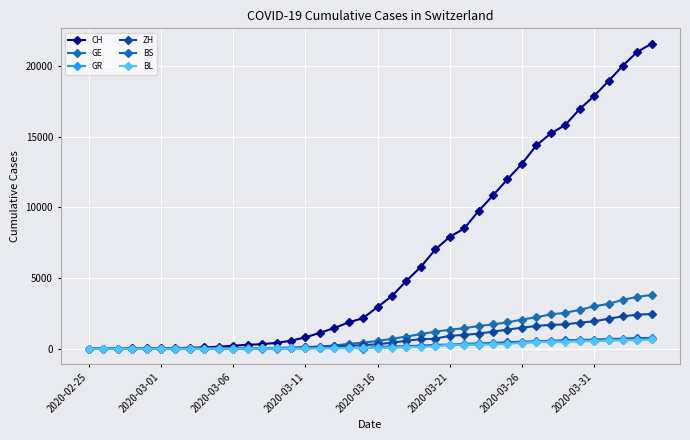

True or false: GR and ZH intersect in this chart.

False